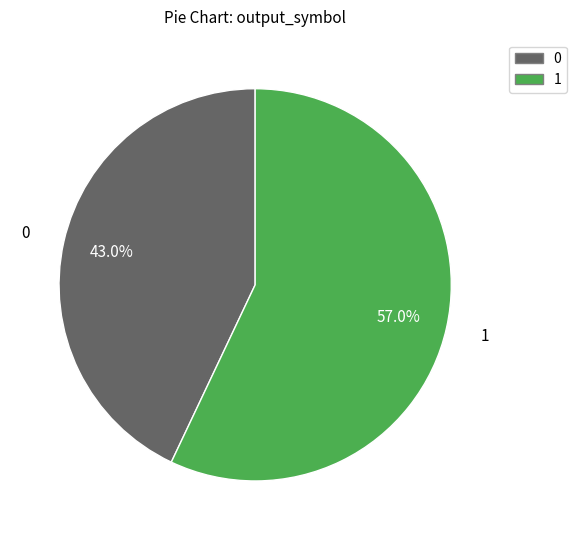

Approximately how many times larger is the value at 1 compared to 0?

1.3